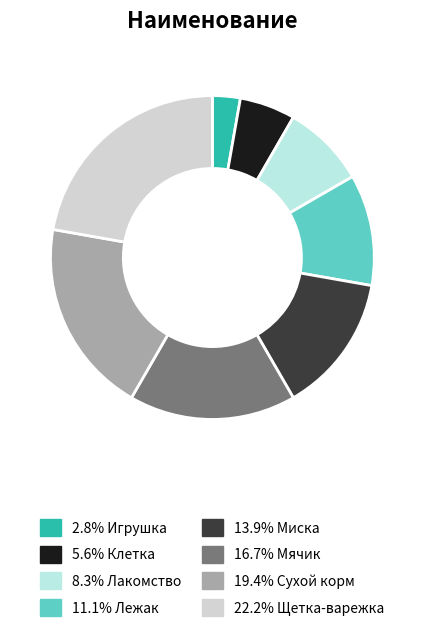

Is there a majority slice in this chart?

No